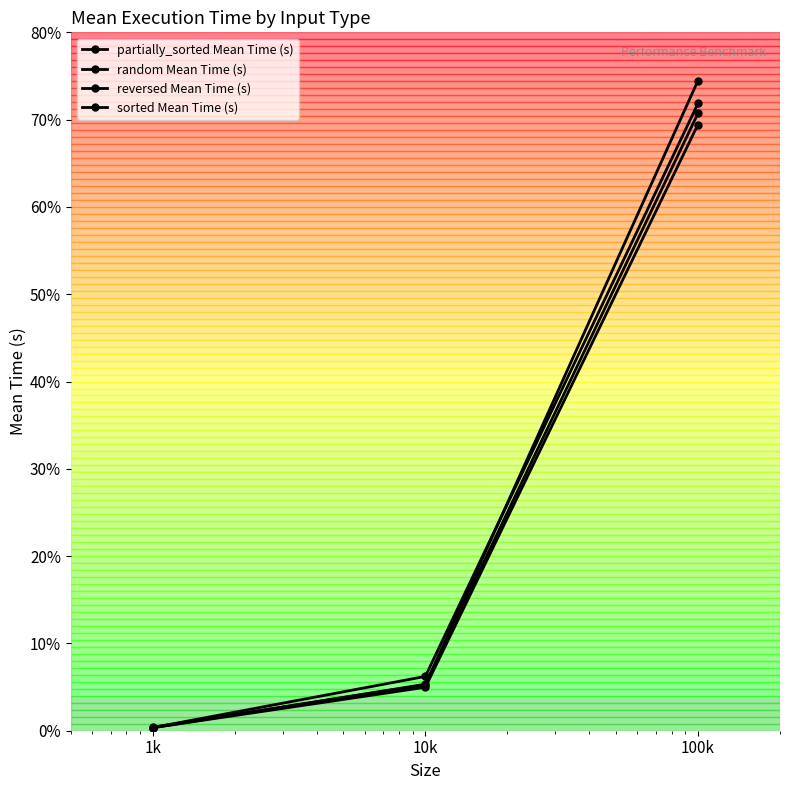

Is this an area chart (filled region under the line)?

No